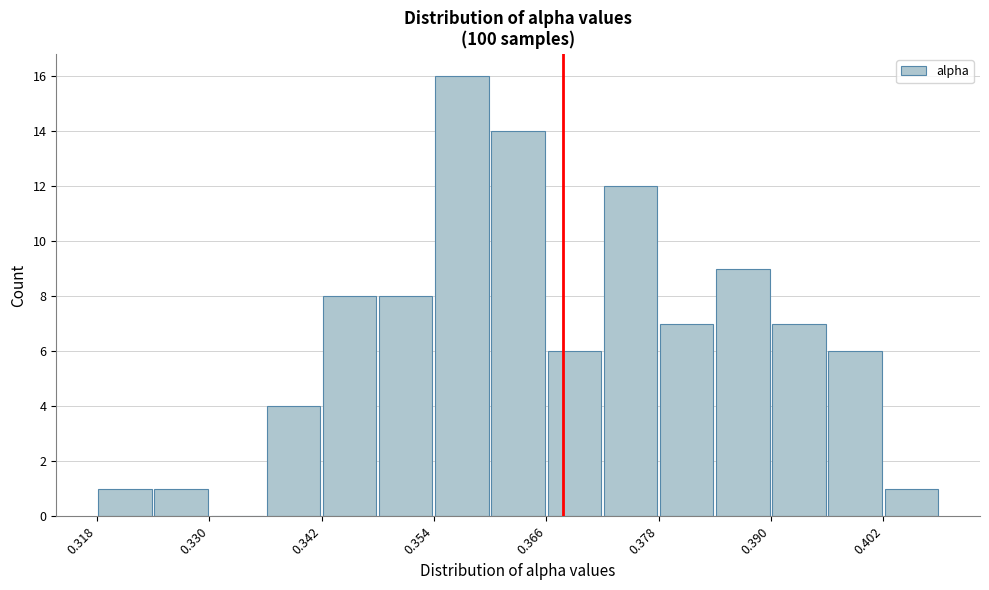

Around what value on the x-axis is the tallest bar? Give the approximate position of its centre, as read against the axis.

0.358